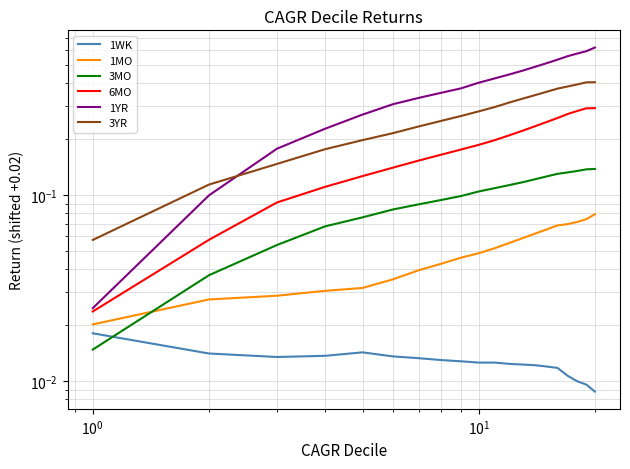

Count the number of categories in the chart.

20